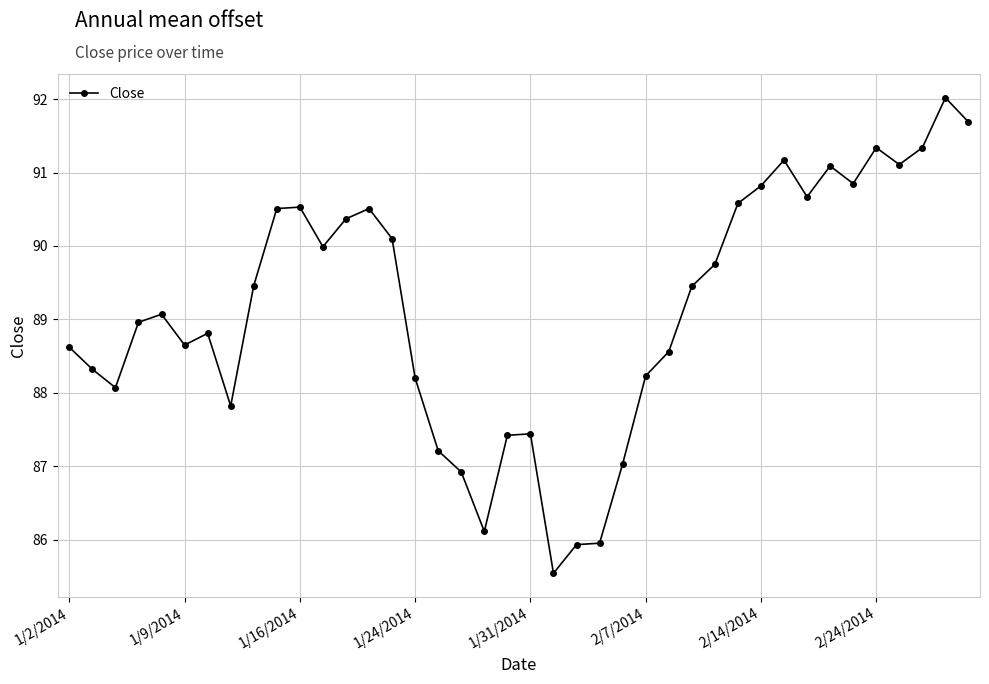

What is the greatest value displayed?

92.0